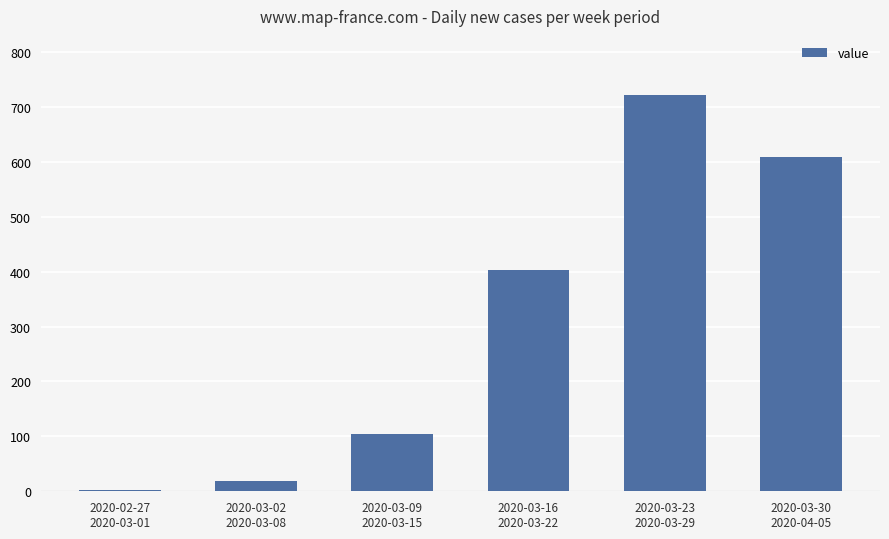

What is the average value?

310